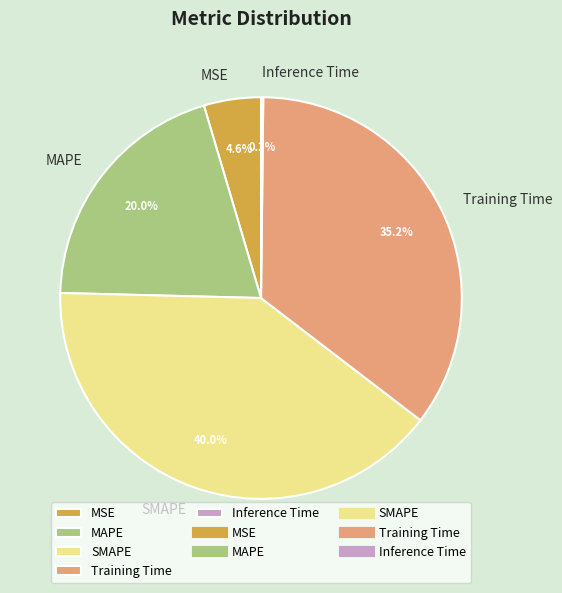

Is the sum of SMAPE and Training Time greater than half?

Yes